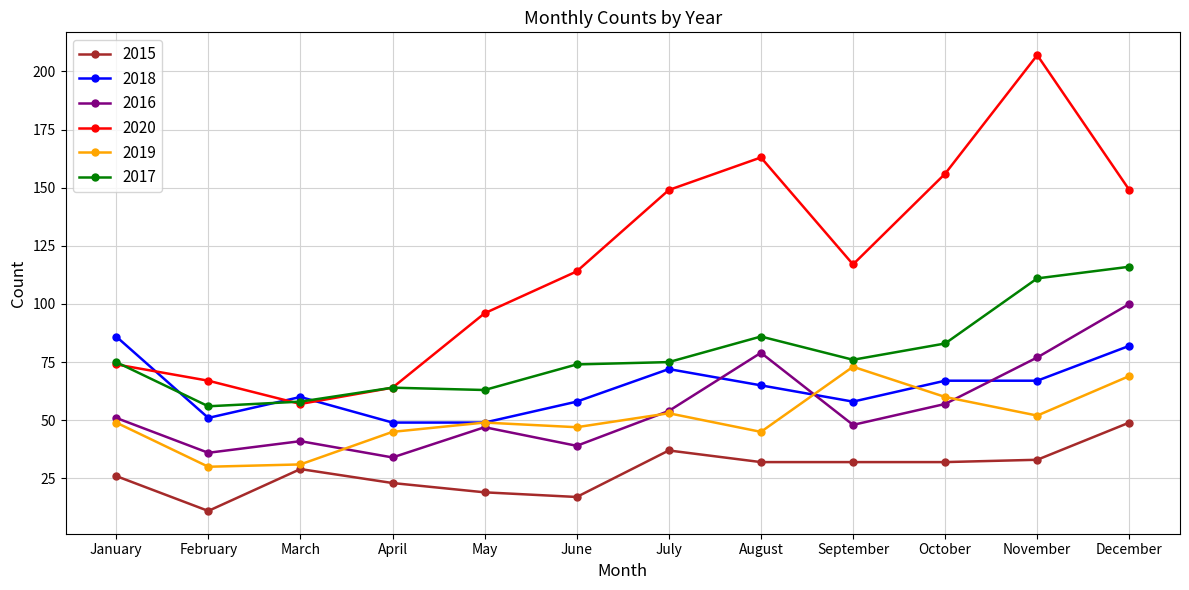

What is the total value across all series at July?

440